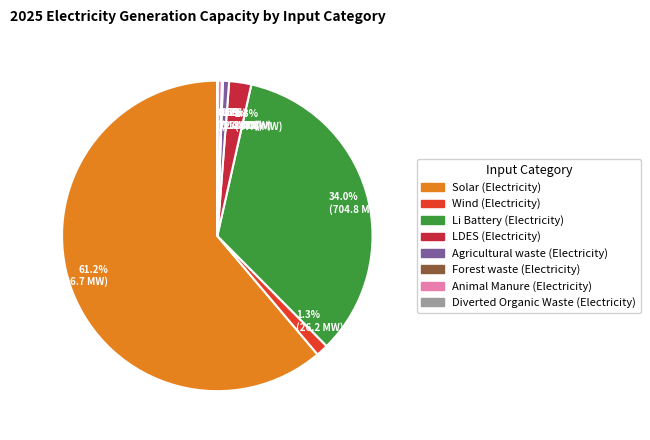

Between 1.3% (26.2 MW) and 2.3% (47.6 MW), which is larger?

2.3% (47.6 MW)